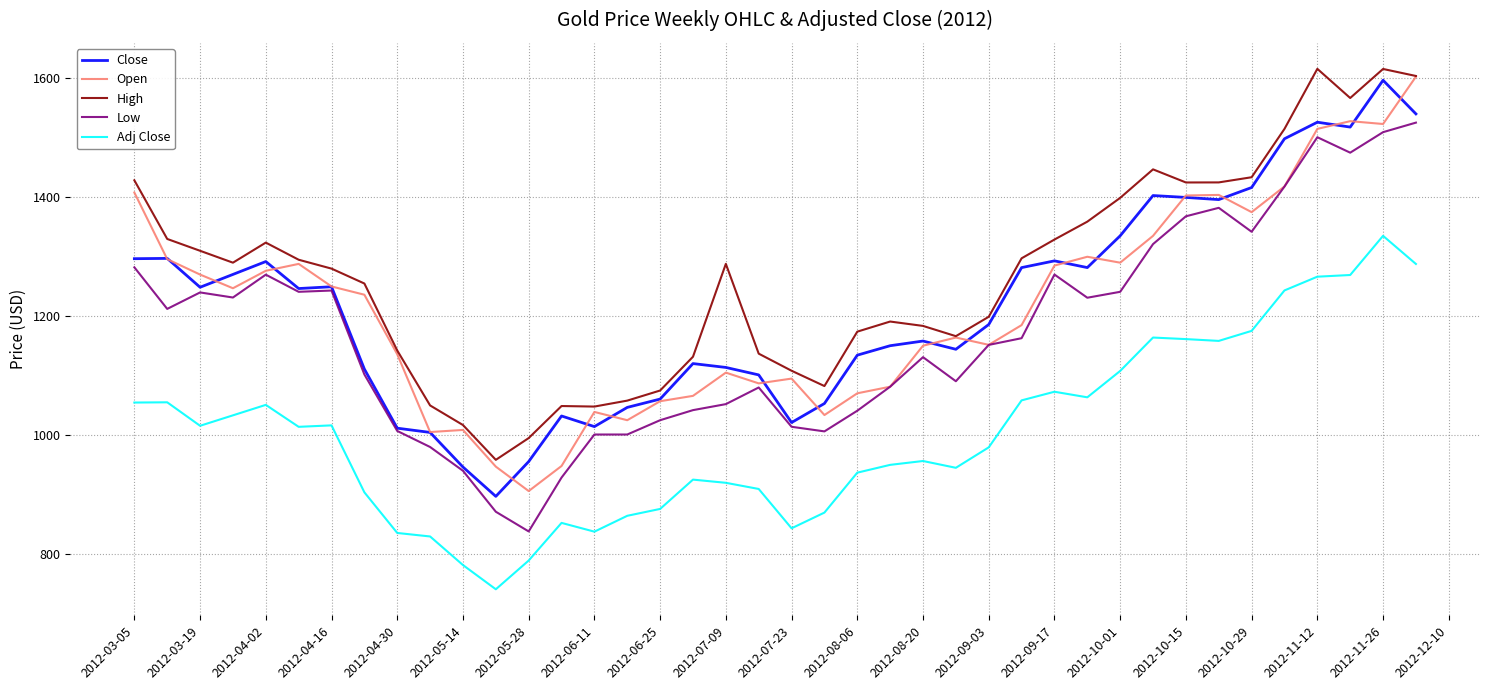

After their last crossing, which series has the higher values: Open or Close?

Open